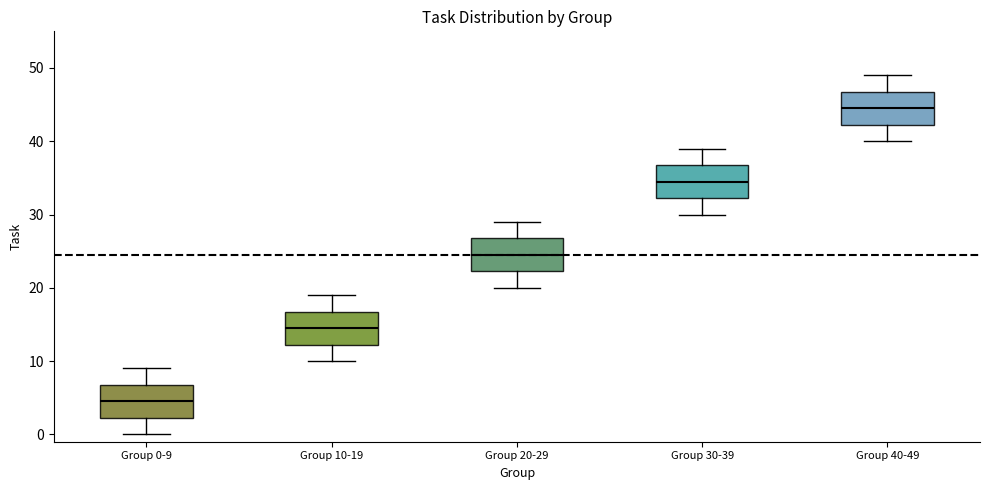

Reading left to right, read every box against the y-axis: the position of its median line, the range the box covers, and the ends of its whiskers. The values are not printed on the chart, so give them approximately, as read against the axis.

Group 0-9: median 5, box 2 to 7, whiskers 0 to 9
Group 10-19: median 15, box 12 to 17, whiskers 10 to 19
Group 20-29: median 25, box 22 to 27, whiskers 20 to 29
Group 30-39: median 35, box 32 to 37, whiskers 30 to 39
Group 40-49: median 45, box 42 to 47, whiskers 40 to 49